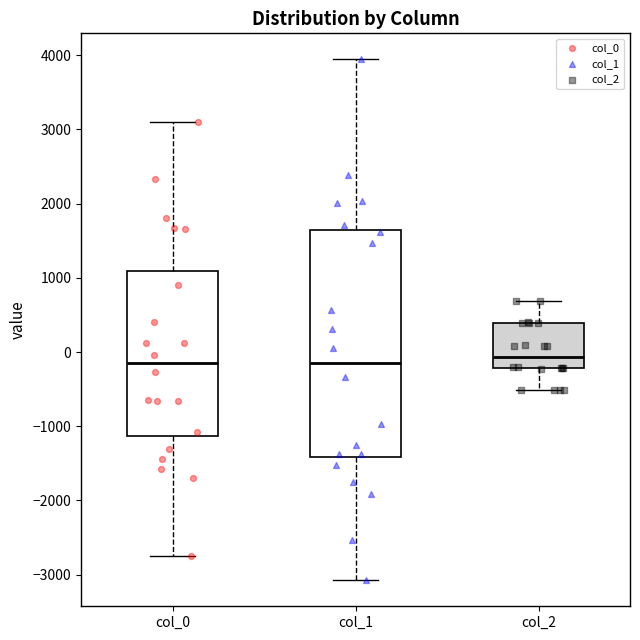

Reading left to right, read every box against the y-axis: the position of its median line, the range the box covers, and the ends of its whiskers. The values are not printed on the chart, so give them approximately, as read against the axis.

col_0: median -200, box -1100 to 1100, whiskers -2700 to 3100
col_1: median -100, box -1400 to 1600, whiskers -3100 to 3900
col_2: median -100, box -200 to 400, whiskers -500 to 700